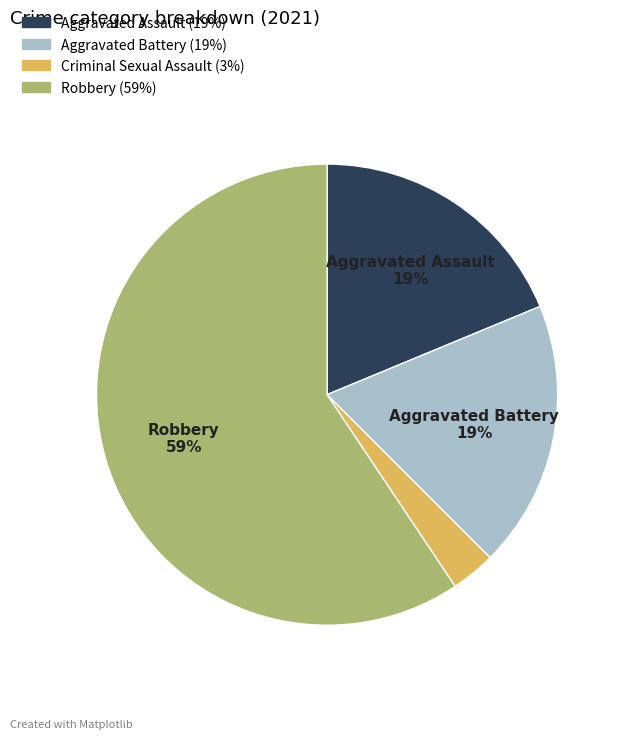

How many slices are in this pie chart?

4